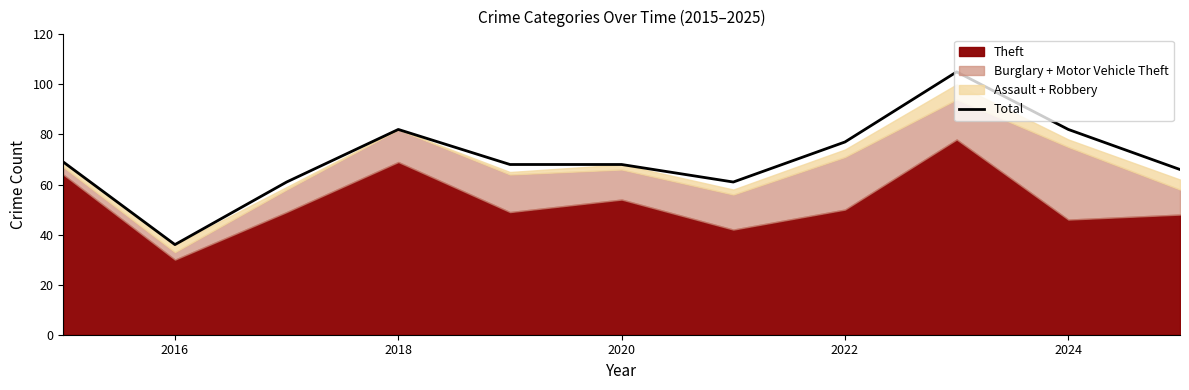

The Total series shows 82 at 2018. True or false?

True